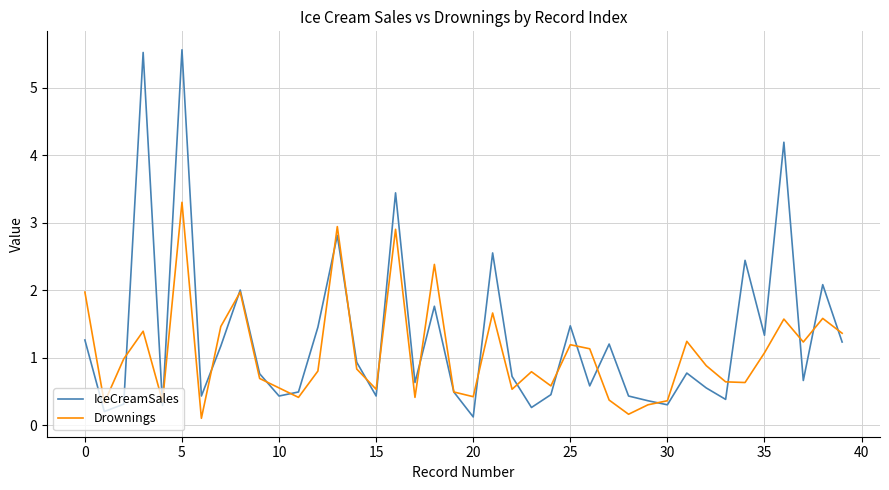

Which series has the widest spread of values?

IceCreamSales